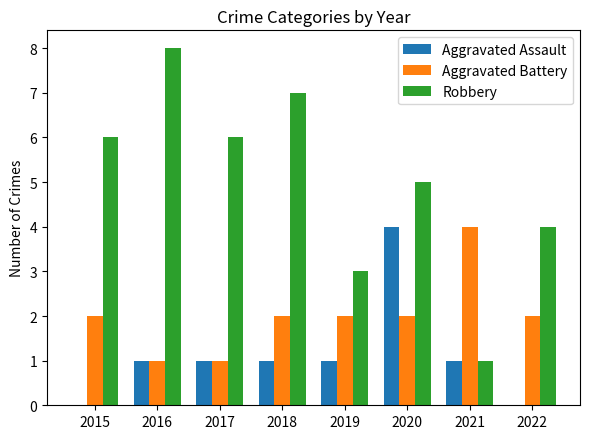

True or false: Robbery has a value of 1 at 2021.

True